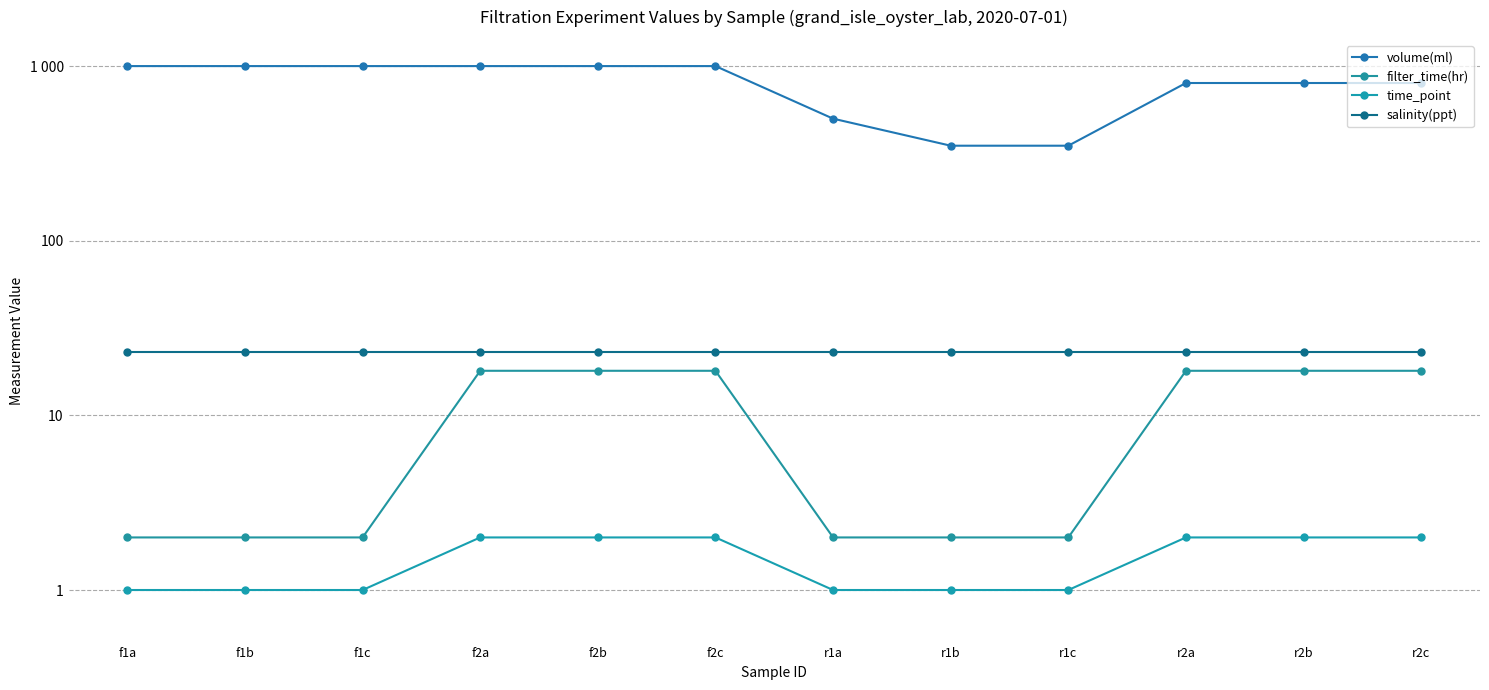

Reading left to right, what are all the values shown in this chart?

volume(ml): f1a=1000	f1b=1000	f1c=1000	f2a=1000	f2b=1000	f2c=1000	r1a=500	r1b=350	r1c=350	r2a=800	r2b=800	r2c=800
filter_time(hr): f1a=2	f1b=2	f1c=2	f2a=18	f2b=18	f2c=18	r1a=2	r1b=2	r1c=2	r2a=18	r2b=18	r2c=18
time_point: f1a=1	f1b=1	f1c=1	f2a=2	f2b=2	f2c=2	r1a=1	r1b=1	r1c=1	r2a=2	r2b=2	r2c=2
salinity(ppt): f1a=23	f1b=23	f1c=23	f2a=23	f2b=23	f2c=23	r1a=23	r1b=23	r1c=23	r2a=23	r2b=23	r2c=23